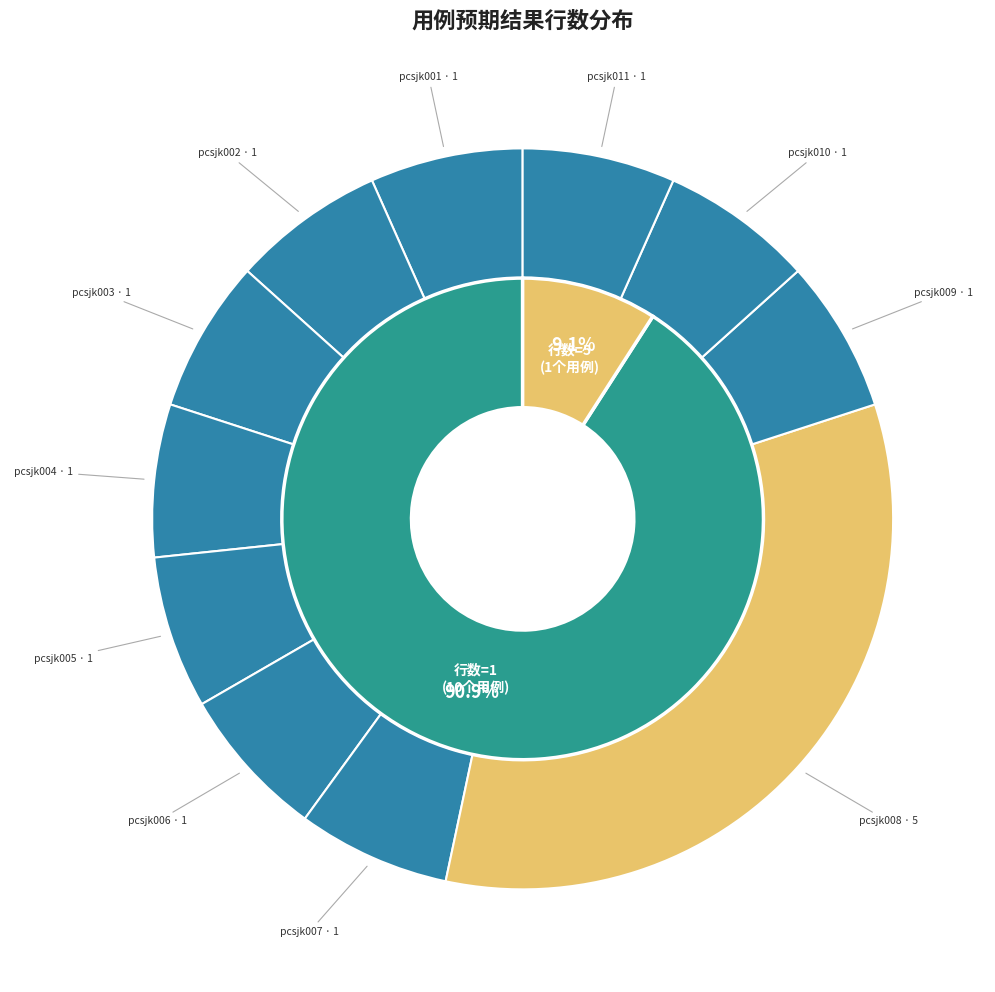

Is there any slice that represents more than half of the pie?

No